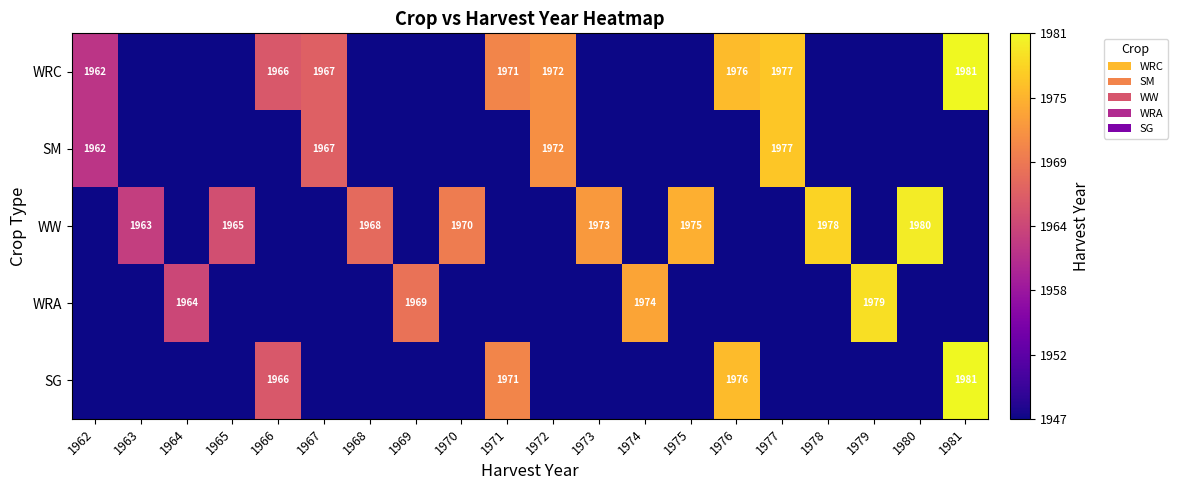

The WW series shows 3136 at 1970. True or false?

False